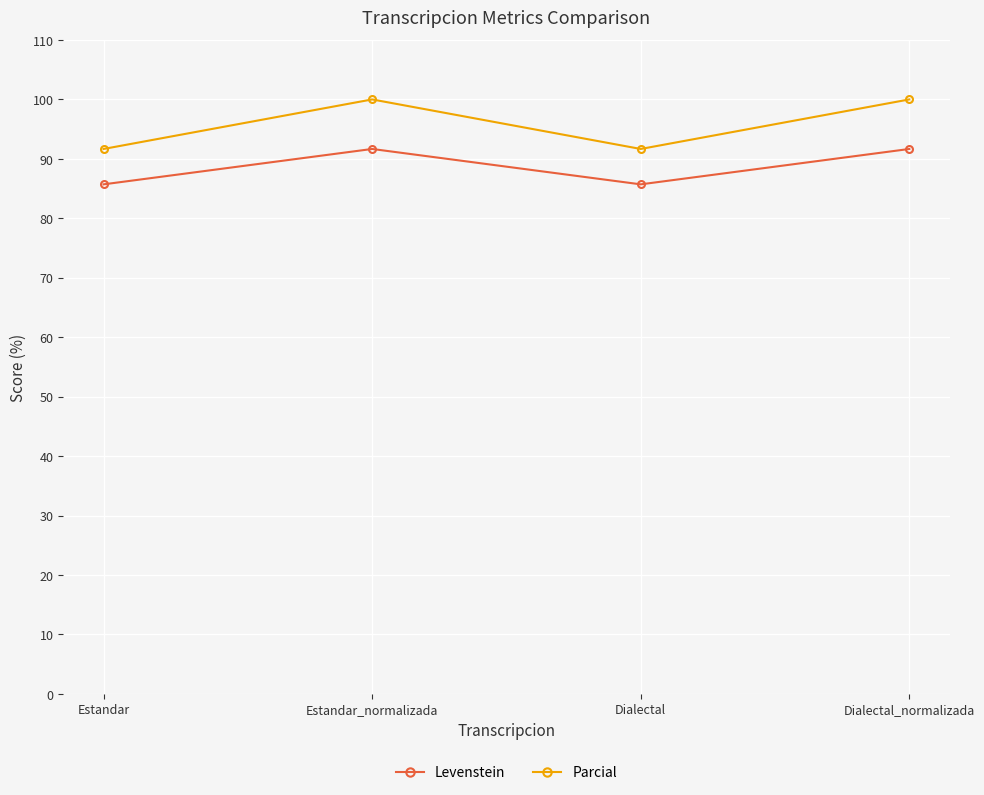

List the series in order of their peak value, lowest first.

Levenstein, Parcial